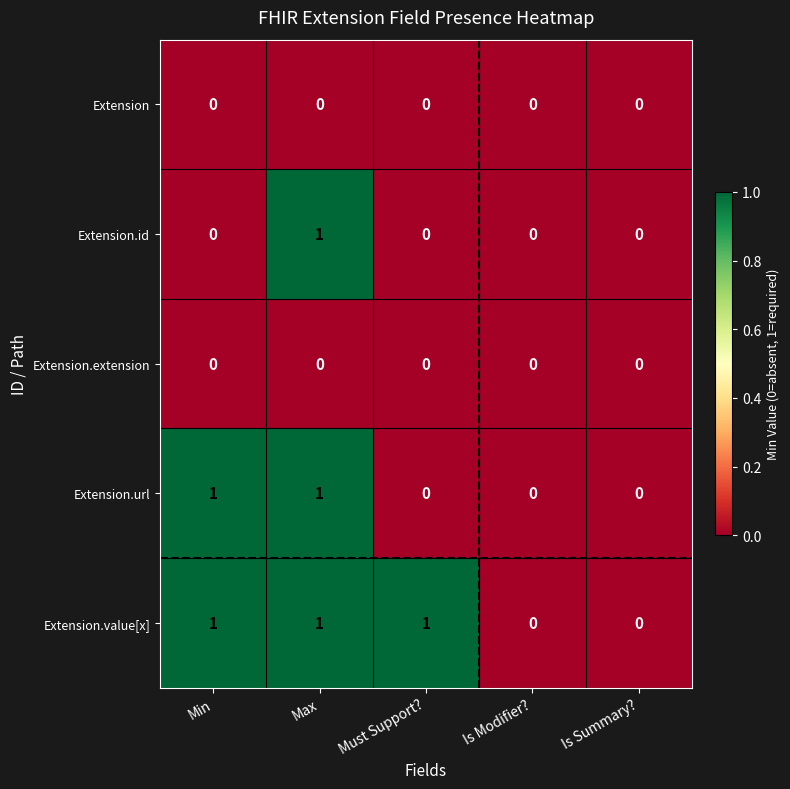

What is the total value across all series at Must Support??

1